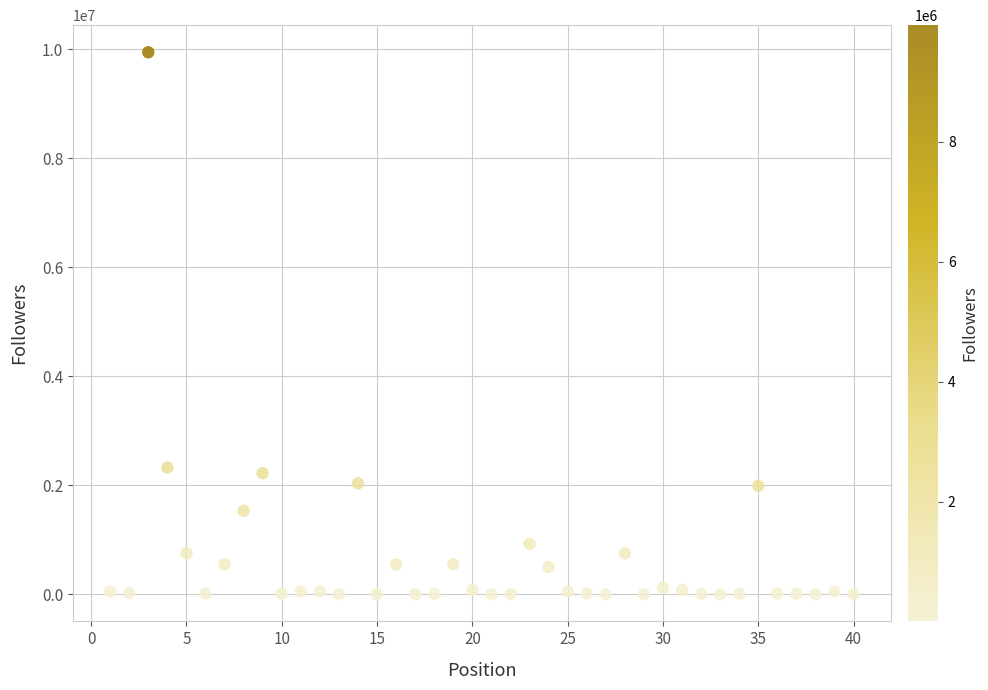

What is the range of Y values (max minus min)?

9947005